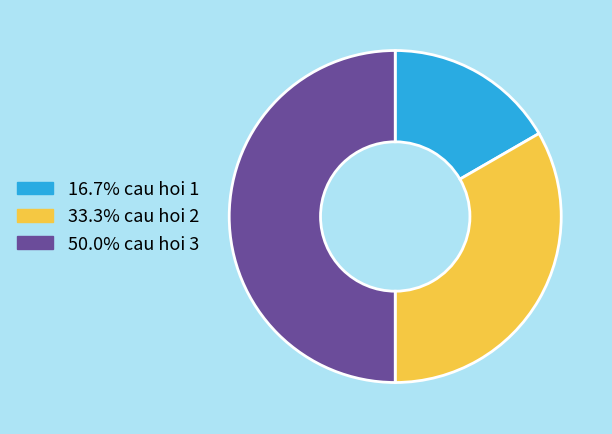

Does 16.7% cau hoi 1 account for over 50% of the chart?

No